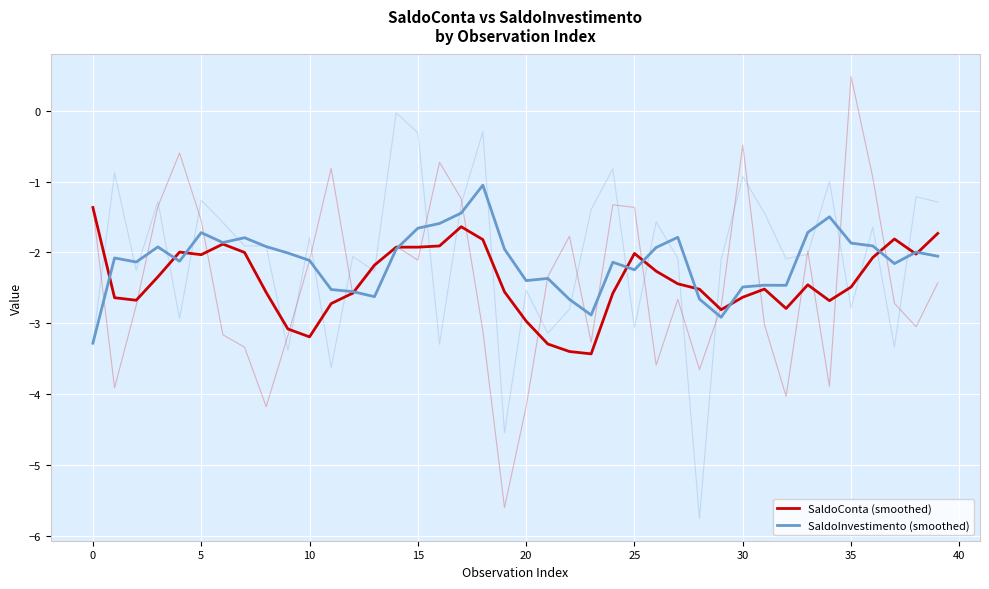

How many lines are shown in the chart?

2